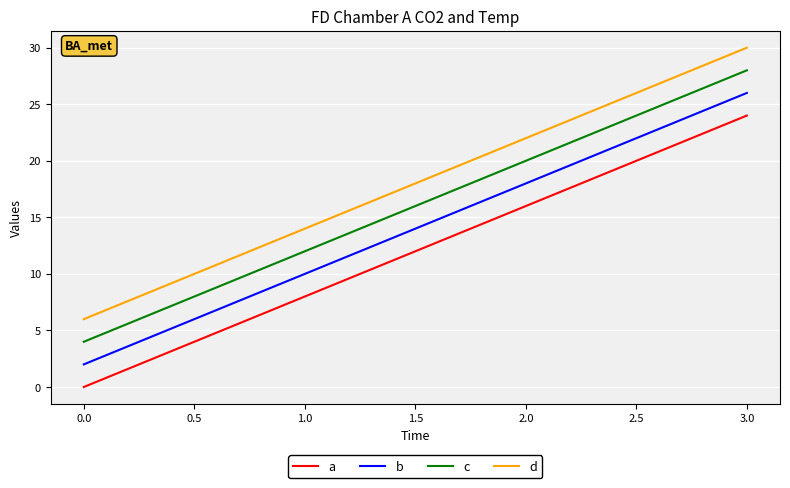

Which series has the largest total across all categories?

d